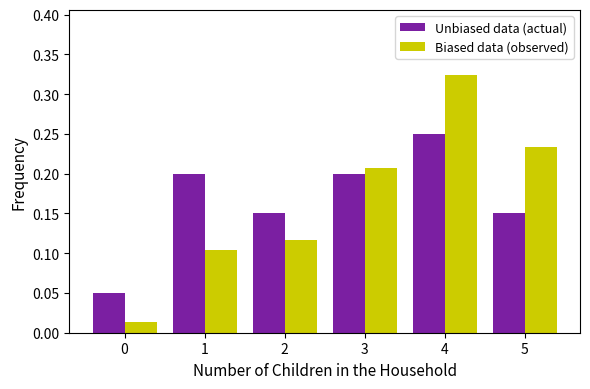

True or false: Unbiased data (actual) has a value of 0.2 at 1.

True